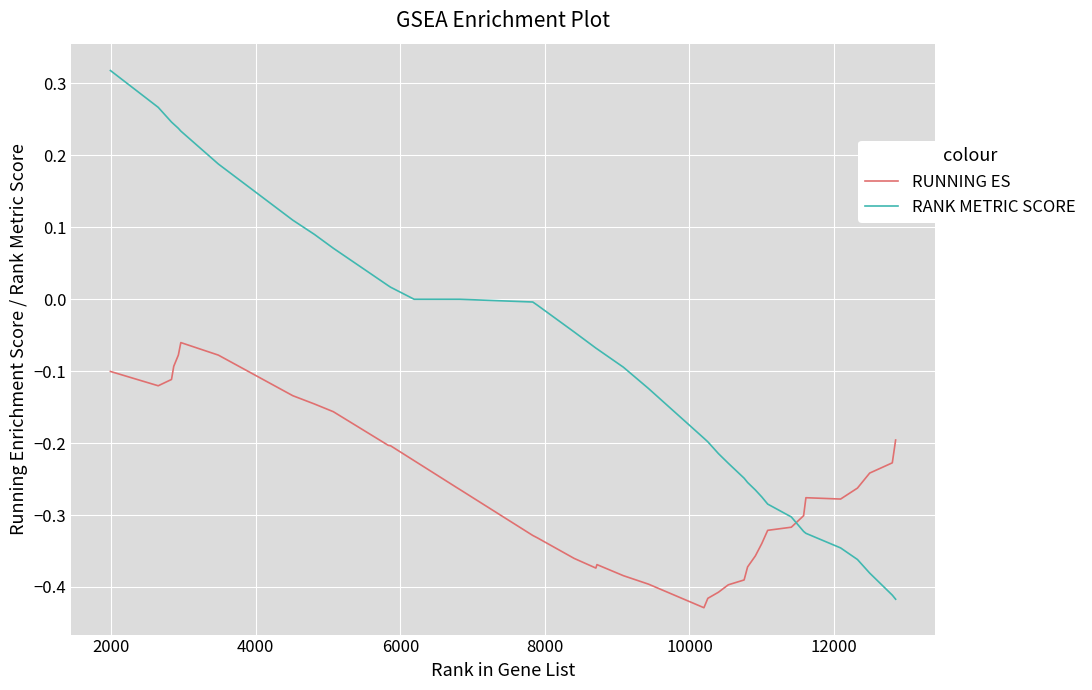

Which series ends up on top after the final intersection of RUNNING ES and RANK METRIC SCORE?

RUNNING ES